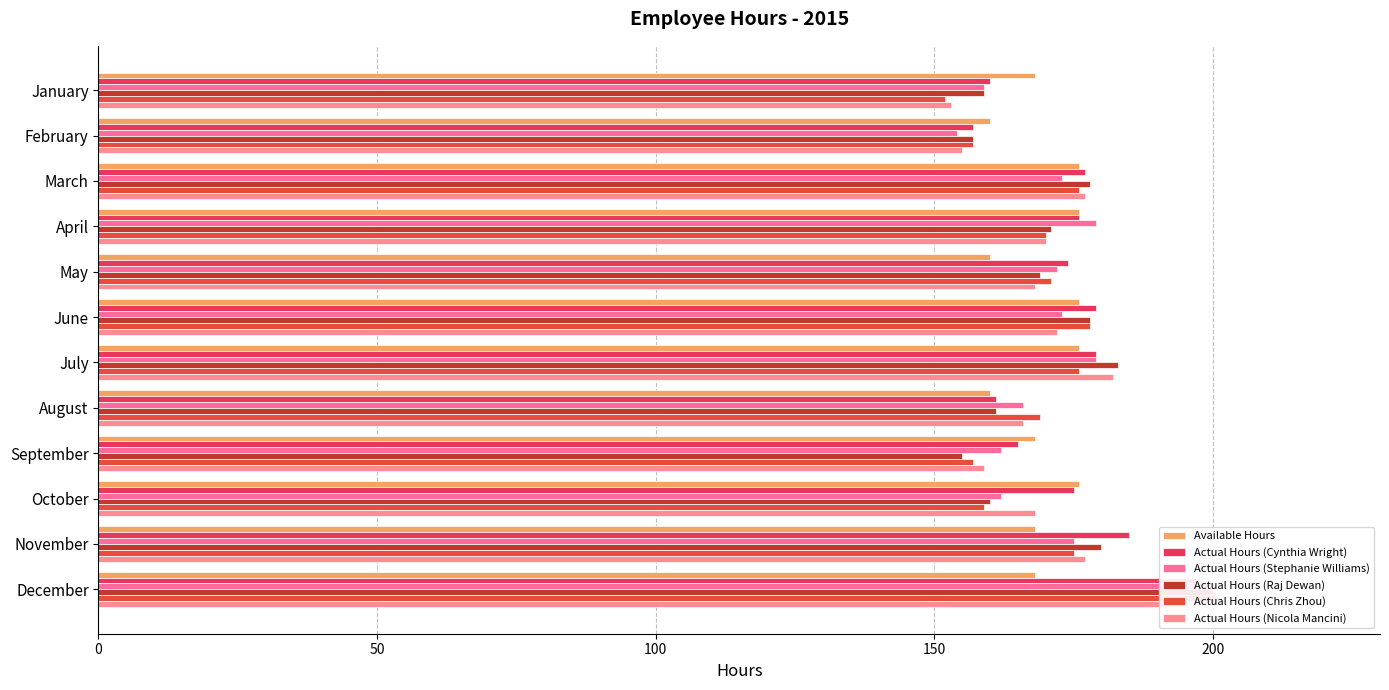

At how many categories does at least one series exceed 161?

11